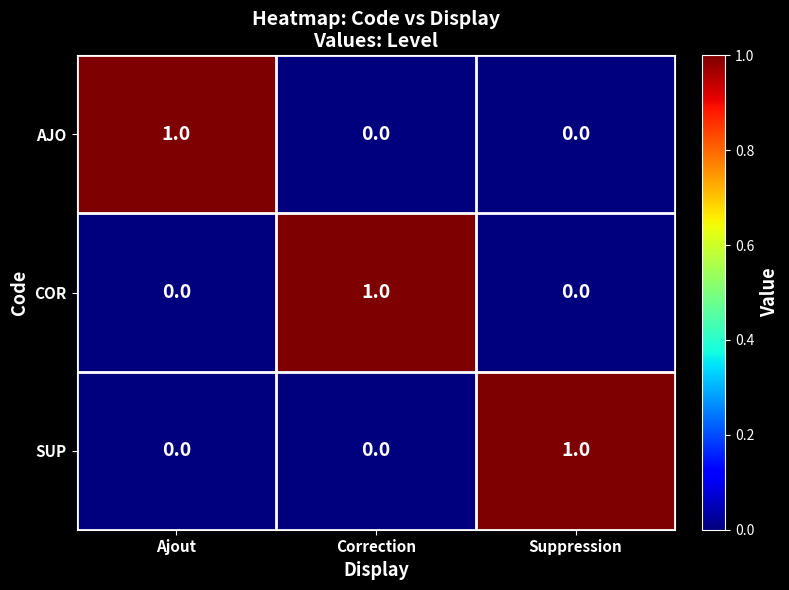

True or false: SUP has a value of 0 at Ajout.

True